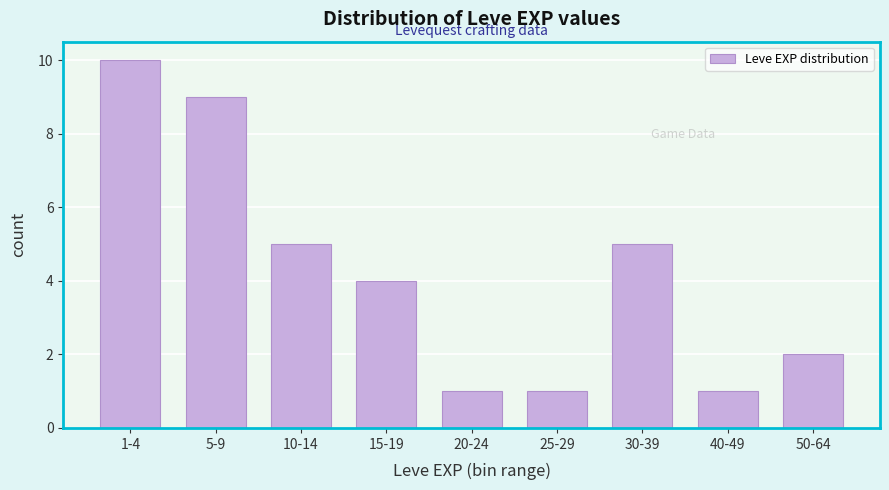

Reading right to left, extract all data points from this chart.

50-64=2	40-49=1	30-39=5	25-29=1	20-24=1	15-19=4	10-14=5	5-9=9	1-4=10